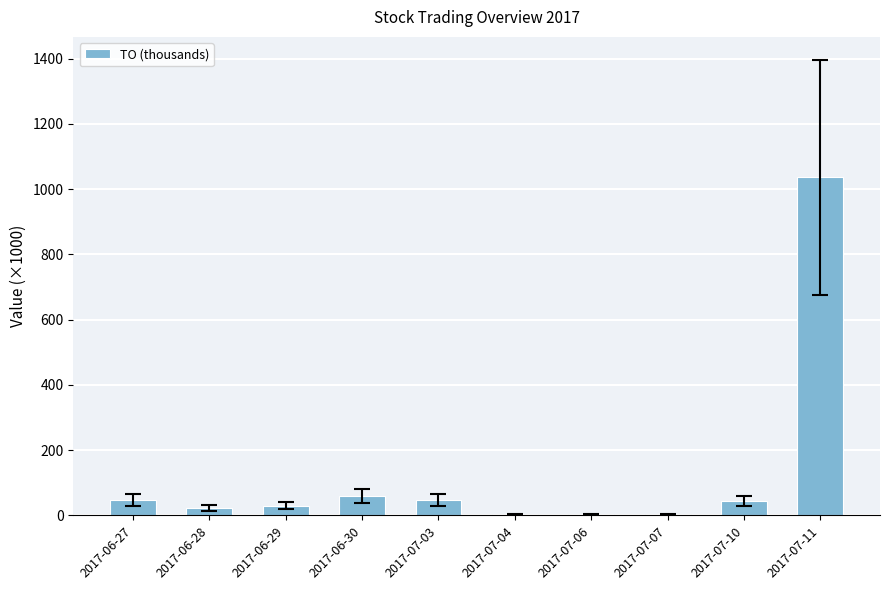

What is the maximum value shown in the chart?

1037.1